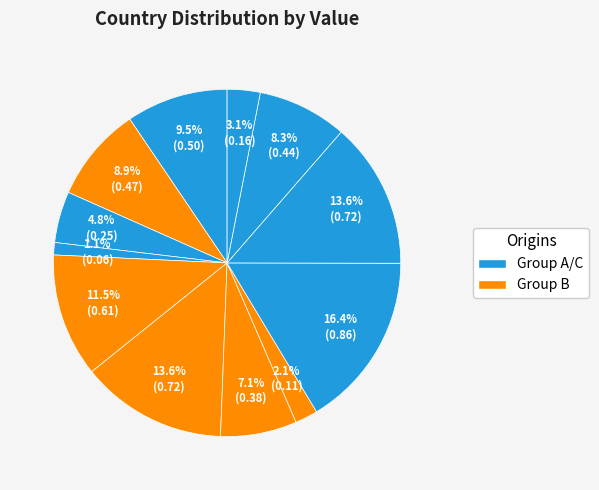

Does any single category account for the majority?

No